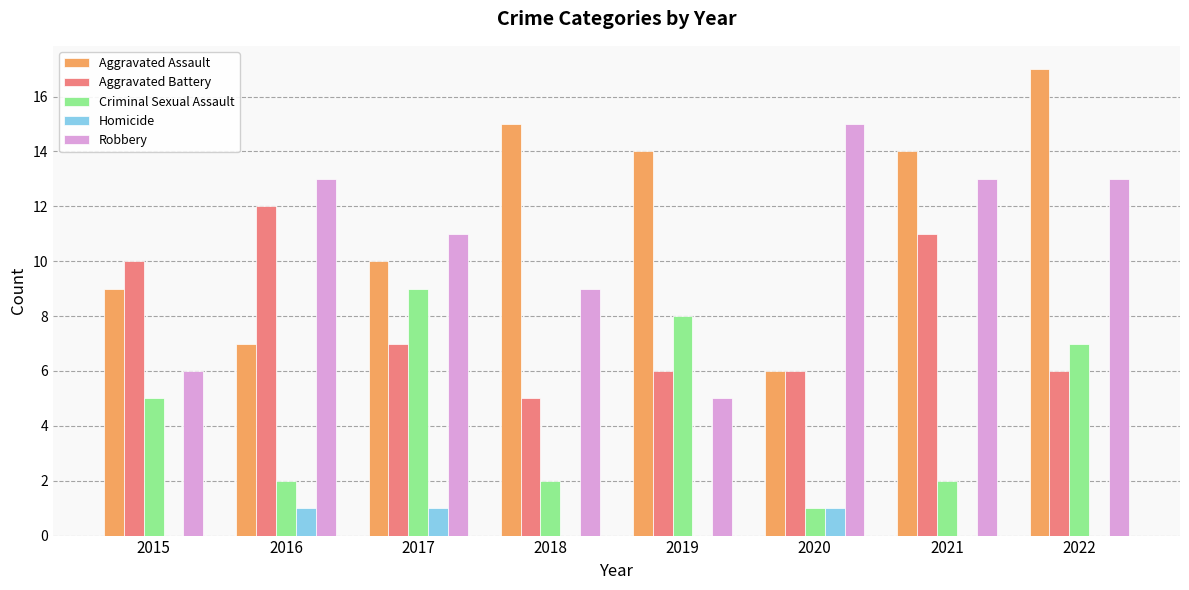

True or false: Robbery has a value of 9 at 2018.

True